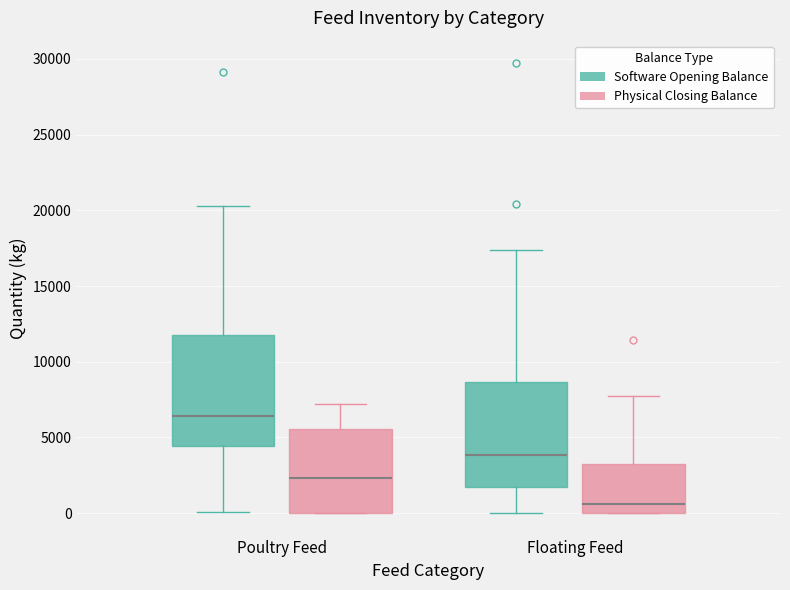

Reading left to right, transcribe this box plot: for each box, give where its median line is, the range the box spans, and where its two whiskers end, as read against the y-axis. The values are not printed on the chart, so give them approximately, as read against the axis.

Poultry Feed (Software Opening Balance): median 6500, box 4500 to 12000, whiskers 0 to 20500
Poultry Feed (Physical Closing Balance): median 2500, box 0 to 5500, whiskers 0 to 7000
Floating Feed (Software Opening Balance): median 4000, box 1500 to 8500, whiskers 0 to 17500
Floating Feed (Physical Closing Balance): median 500, box 0 to 3500, whiskers 0 to 7500